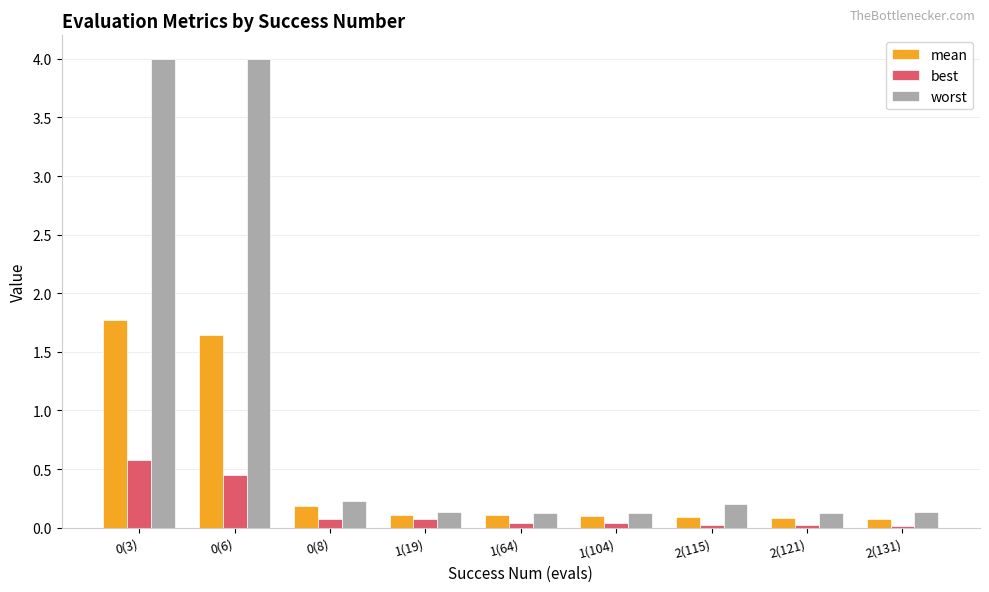

What is the value of the mean bar at the 1st from the left?

1.8